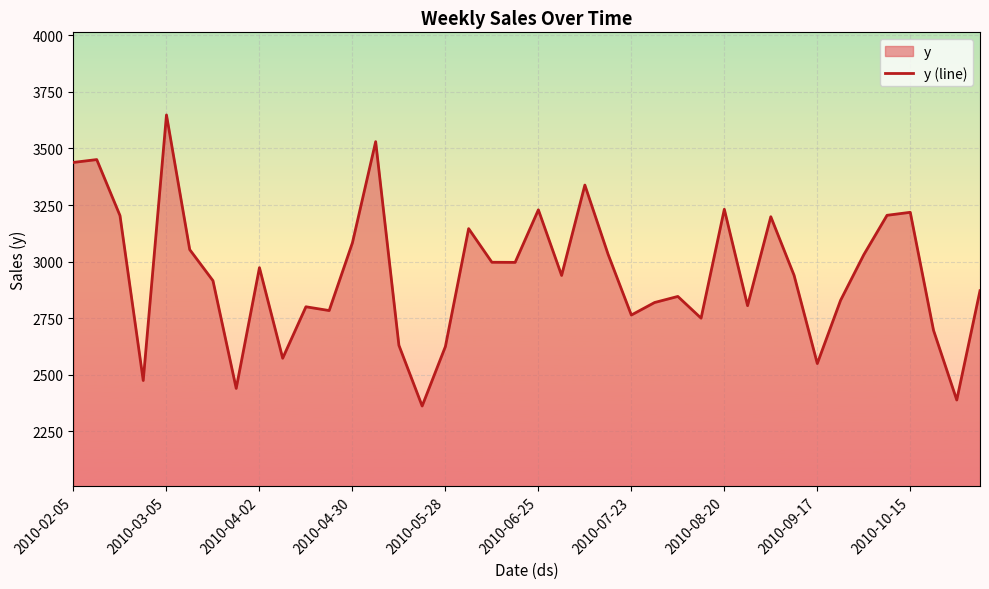

True or false: there are more than 0 points higher than both neighbors.

True